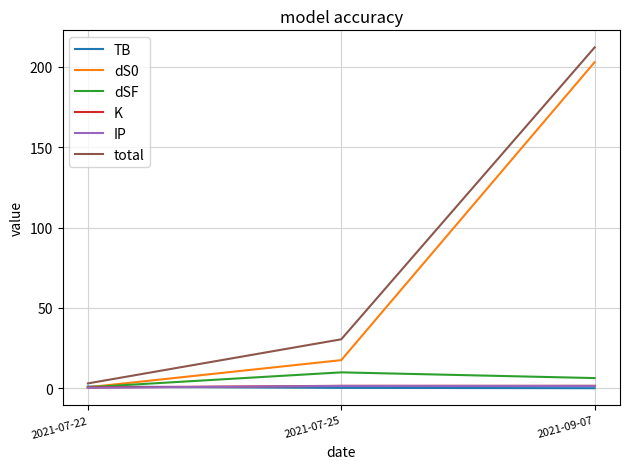

What is the minimum value for IP?

0.3